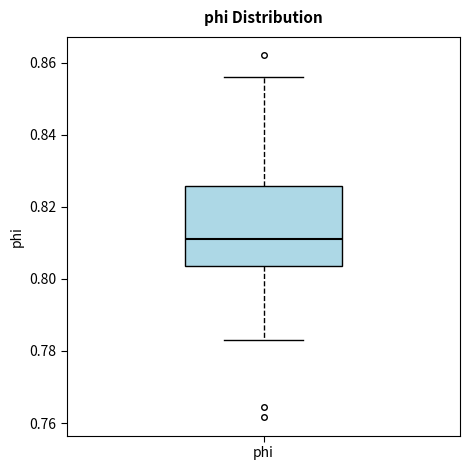

Where does the lower whisker of the box for phi end on the y-axis? The values are not printed on the chart, so give them approximately, as read against the axis.

0.784